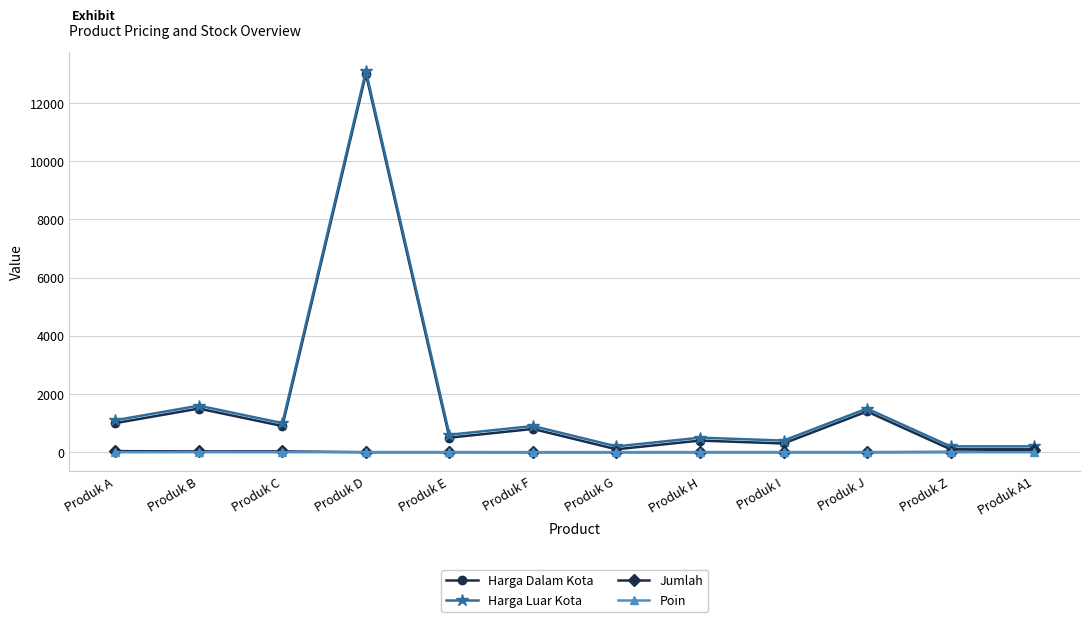

Where is the first local minimum for Harga Dalam Kota?

Produk C